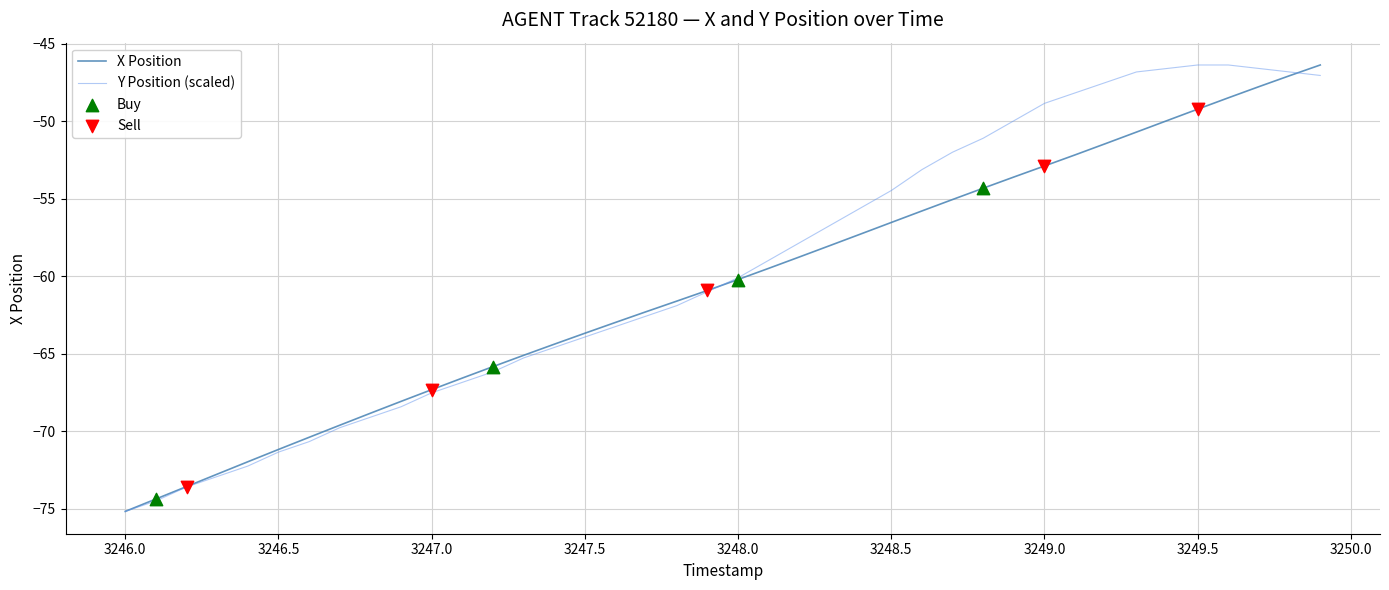

What is the lowest value of the Y Position (scaled) series?

-75.2